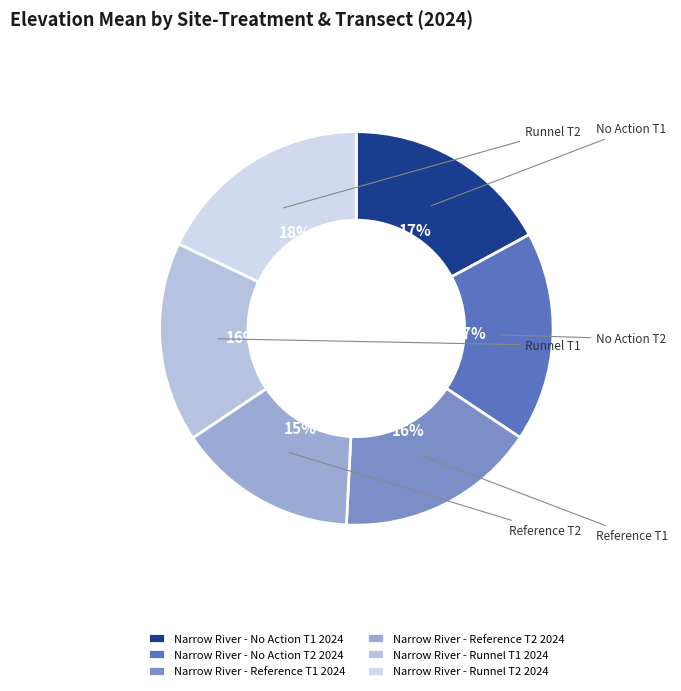

Is the sum of Narrow River - Runnel T1 2024 and Narrow River - Runnel T2 2024 greater than half?

No